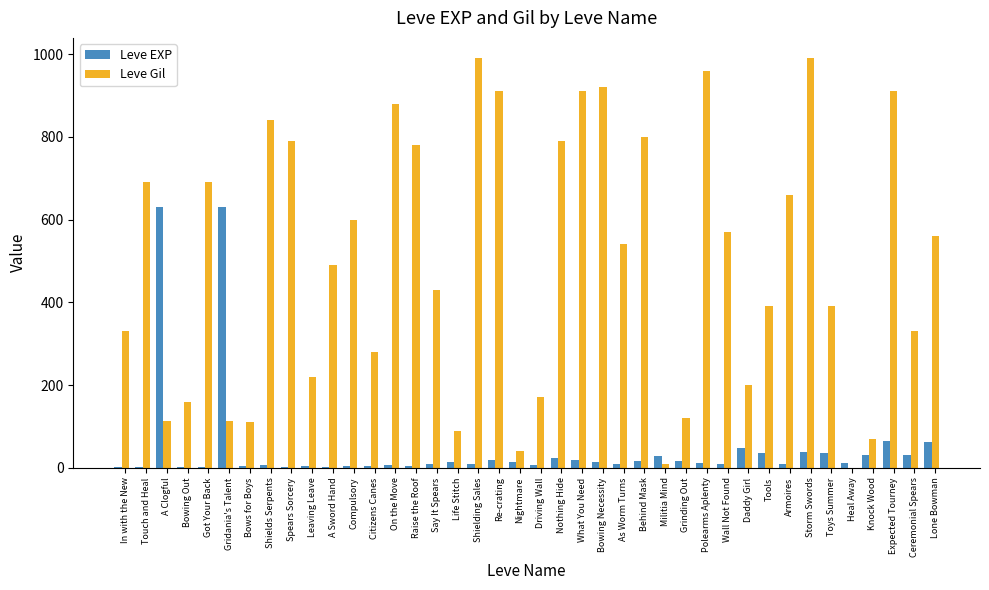

What is the maximum value shown in the chart?

990